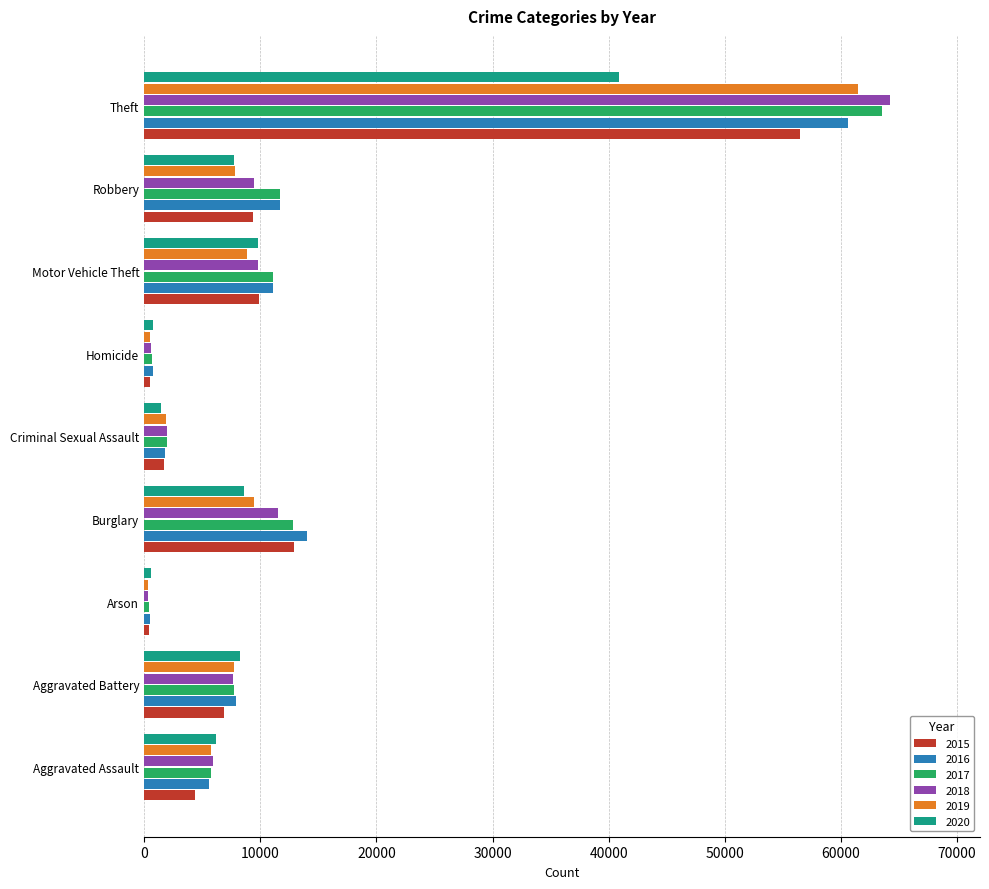

The 2015 series shows 1679 at Criminal Sexual Assault. True or false?

True